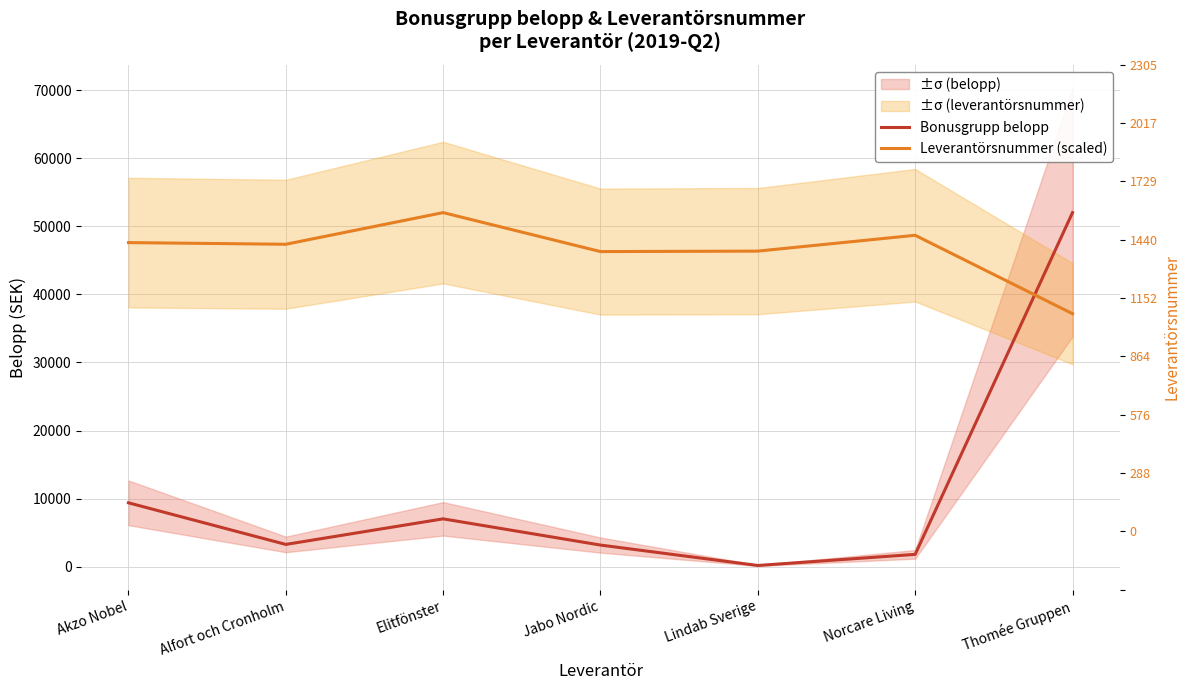

How many categories are shown in the chart?

7